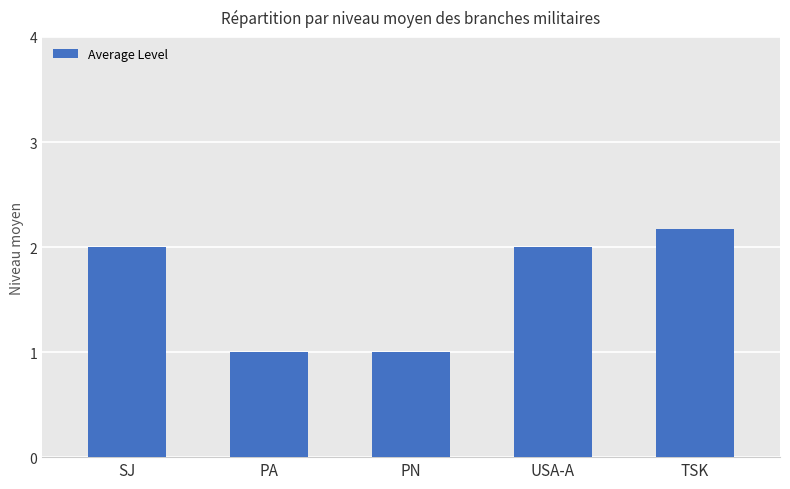

Which label corresponds to the largest value in the chart?

TSK